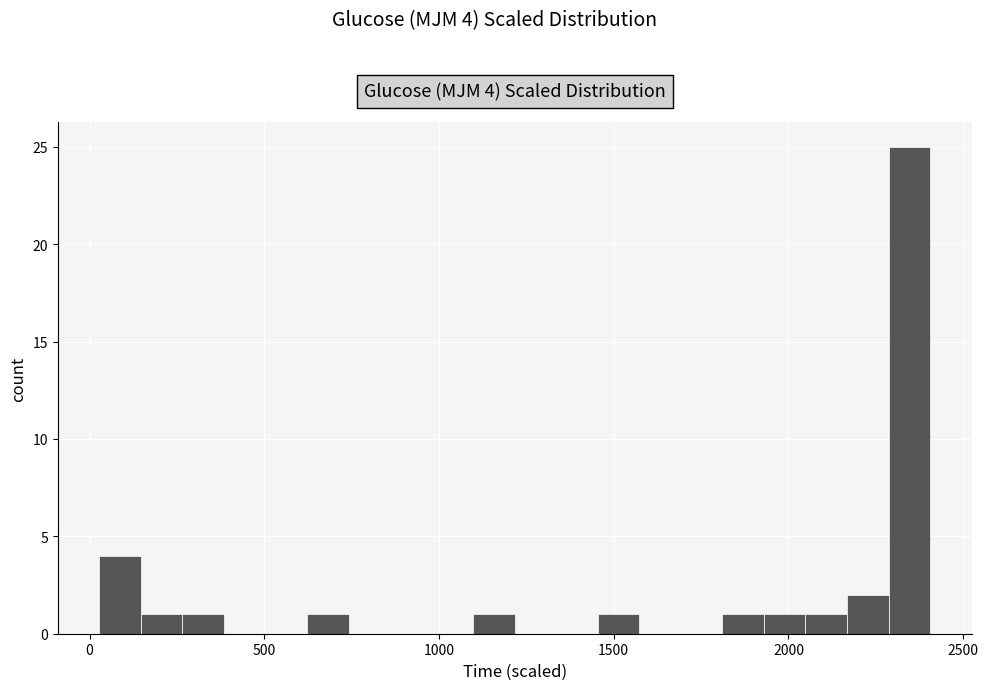

Read against the x-axis, roughly where is the centre of the tallest bar?

2350